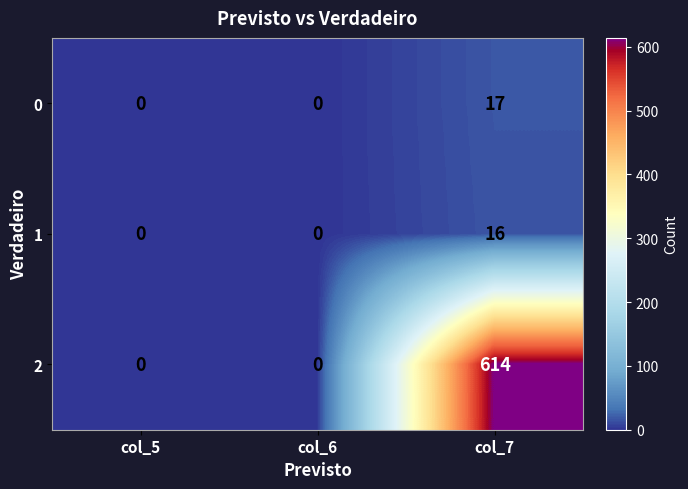

At which category does the chart reach its peak across all series?

col_7